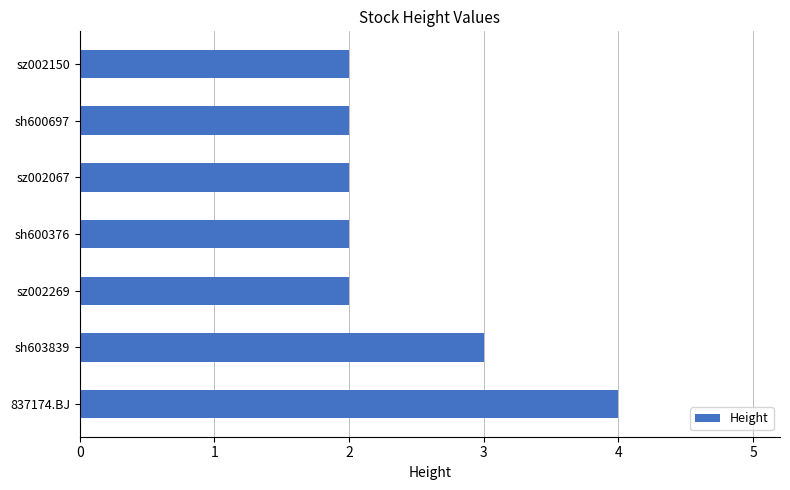

At which category does the chart reach its peak across all series?

837174.BJ